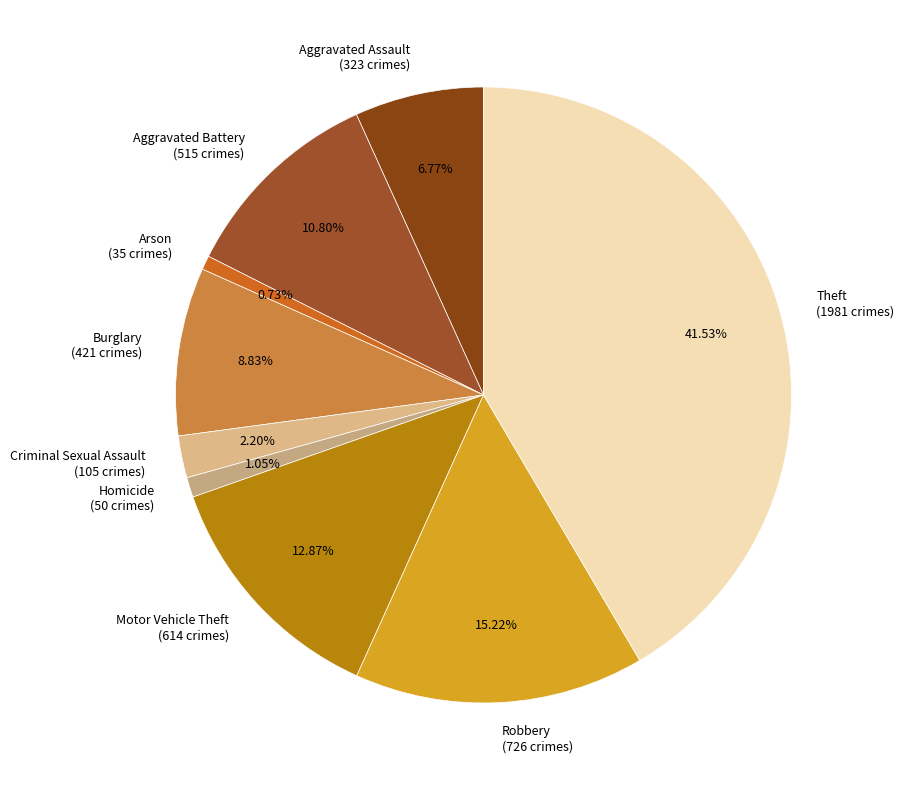

Is it true that Burglary is 22% of the pie?

False